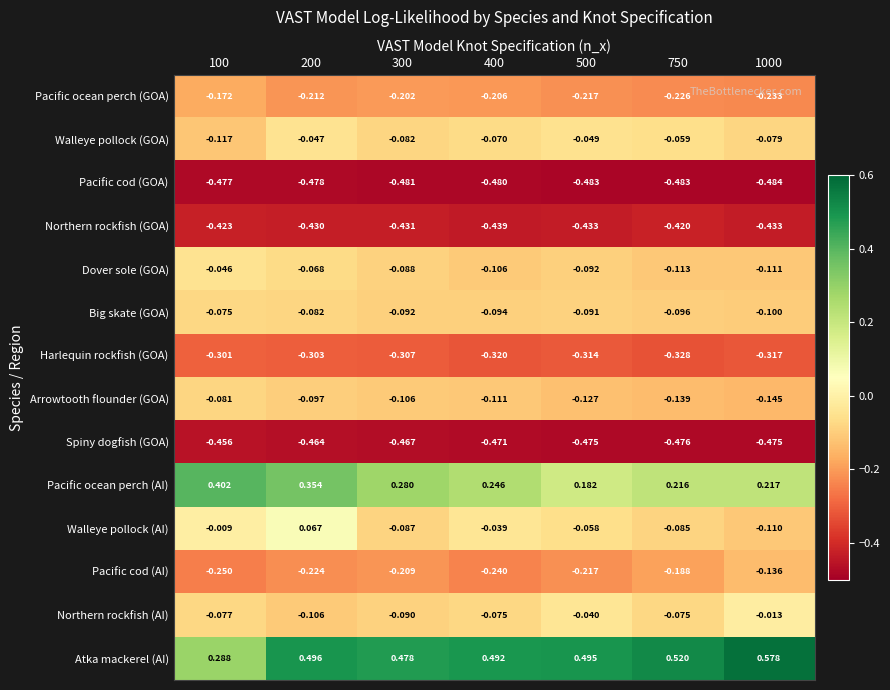

Rank the series at 300 from highest to lowest value.

Atka mackerel (AI), Pacific ocean perch (AI), Walleye pollock (GOA), Walleye pollock (AI), Dover sole (GOA), Northern rockfish (AI), Big skate (GOA), Arrowtooth flounder (GOA), Pacific ocean perch (GOA), Pacific cod (AI), Harlequin rockfish (GOA), Northern rockfish (GOA), Spiny dogfish (GOA), Pacific cod (GOA)